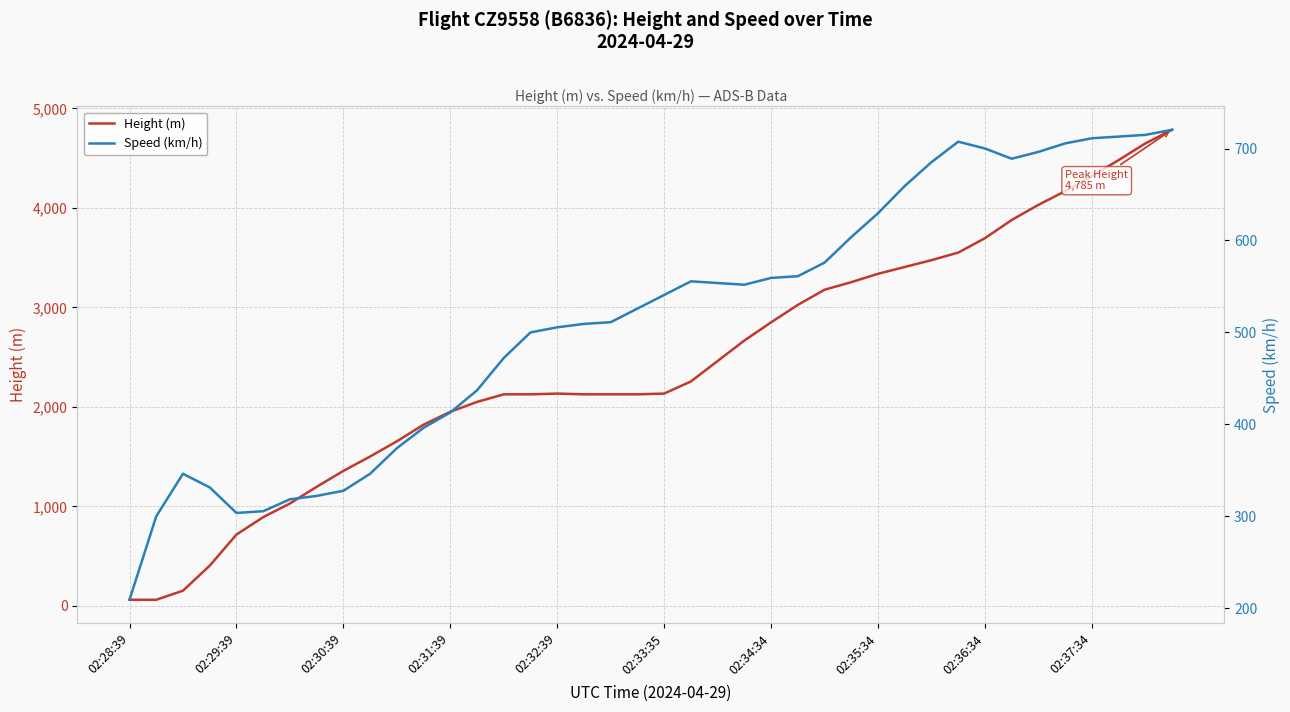

What is the average value of the Speed (km/h) series?

514.8